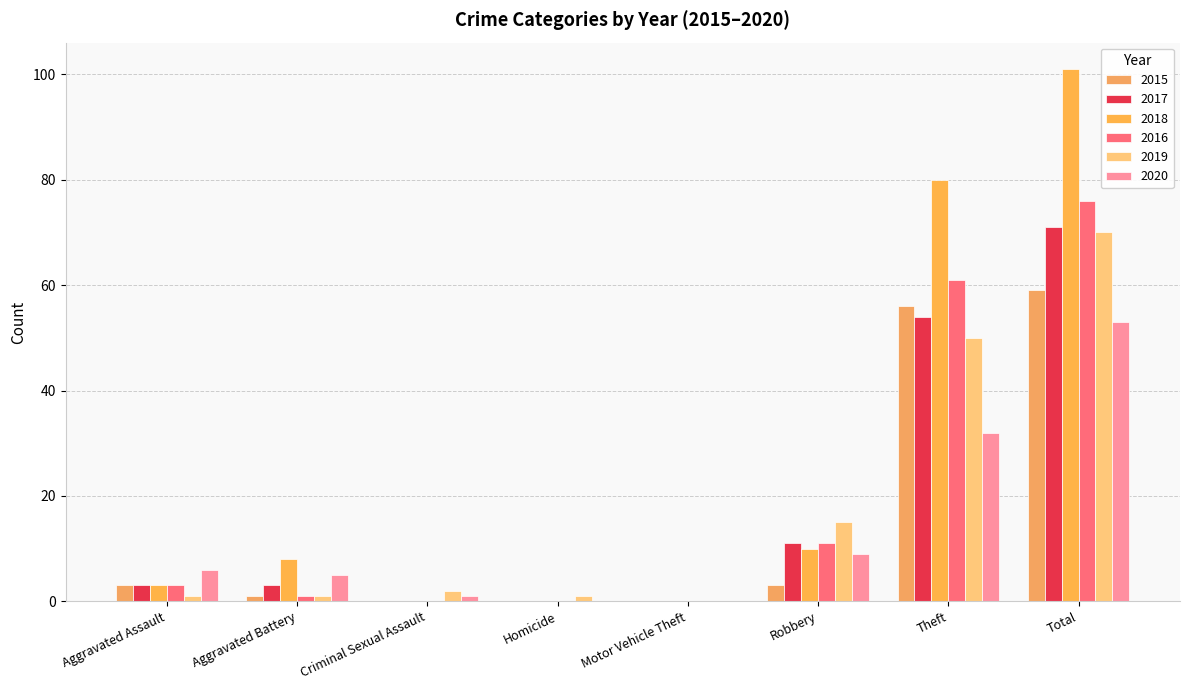

Are the bars horizontal?

No